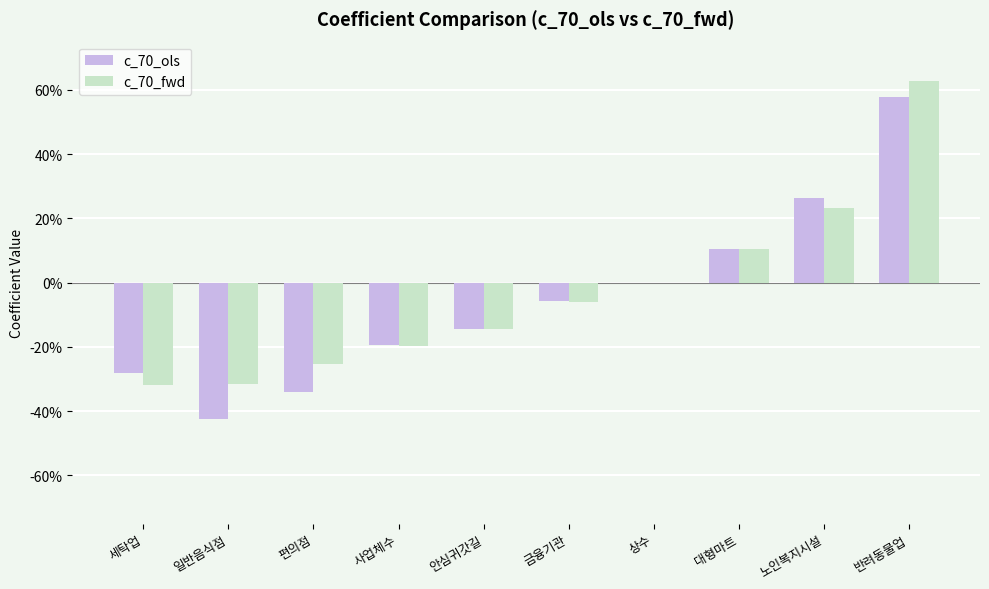

The value of c_70_ols at 일반음식점 is -0.2. True or false?

False